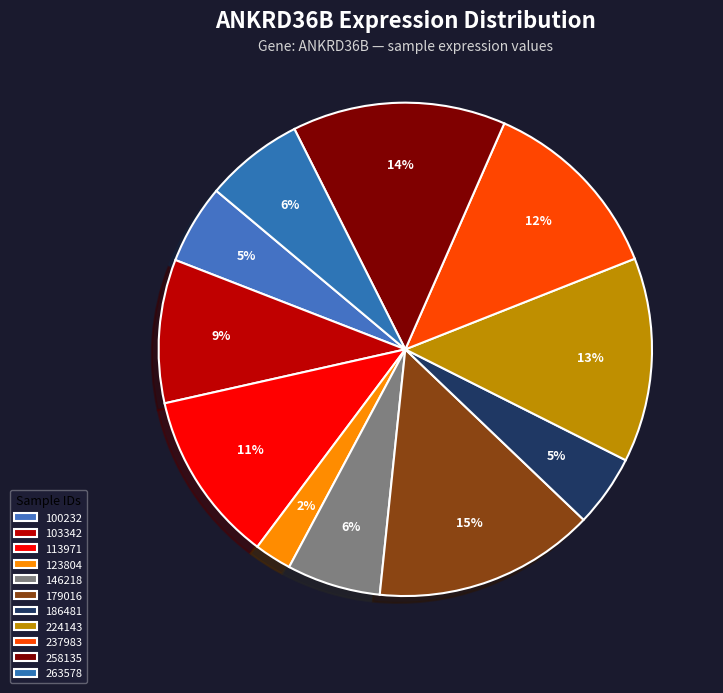

To the nearest percent, what is the combined percentage of 263578 and 123804?

9%